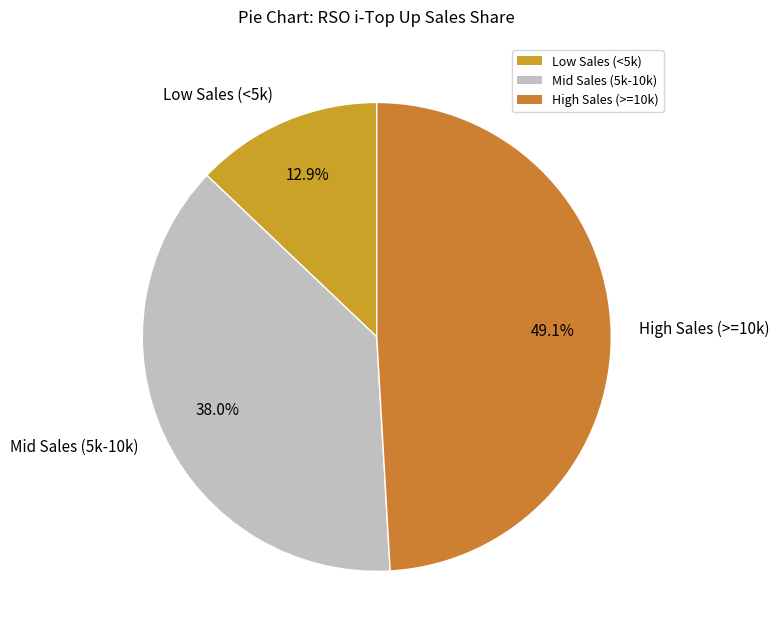

What is the smallest slice in the pie chart?

Low Sales (<5k)